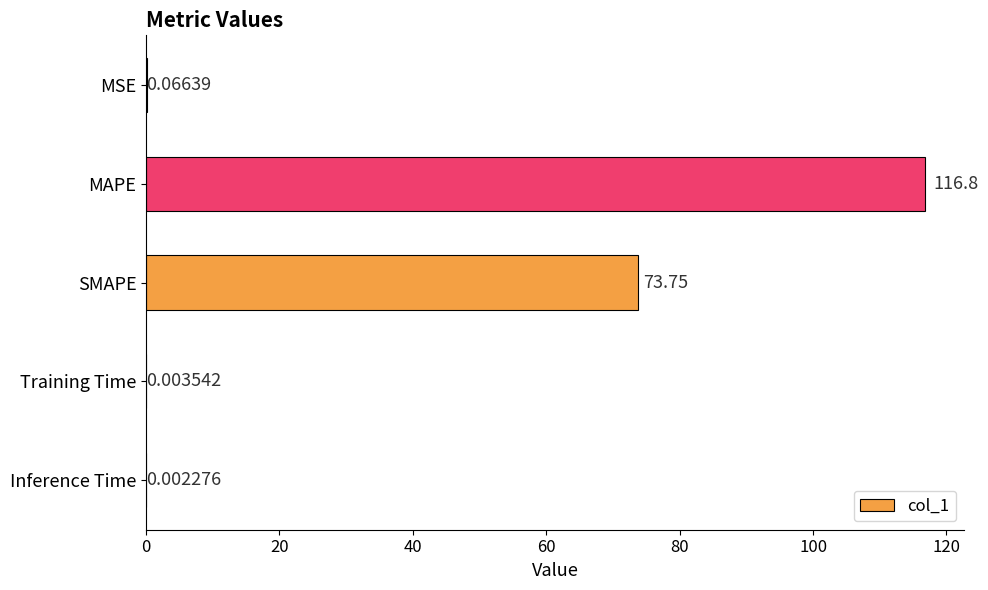

What is the change in value from SMAPE to Inference Time?

-73.7